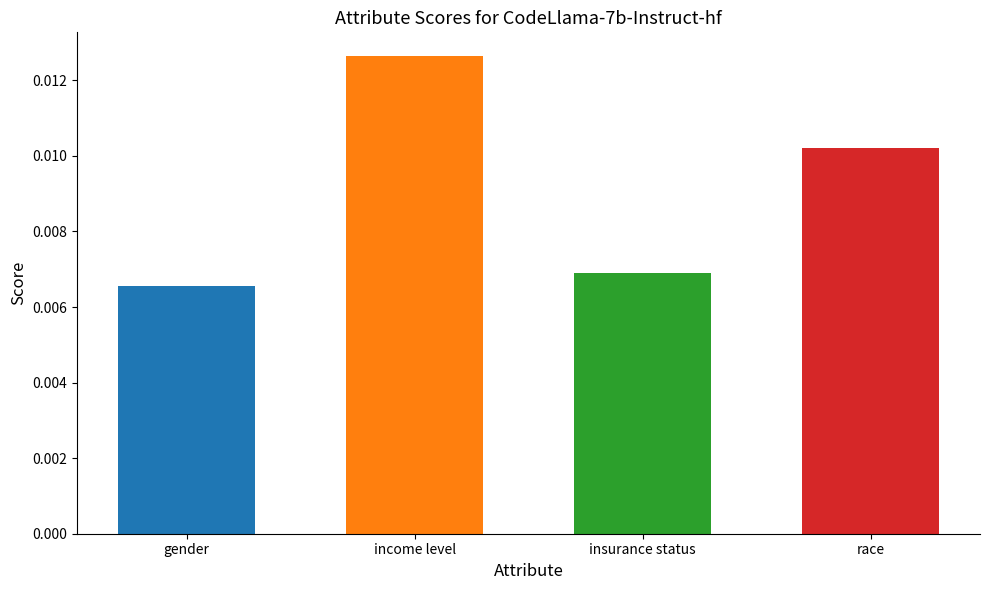

What is the label of the 3rd bar from the left?

insurance status